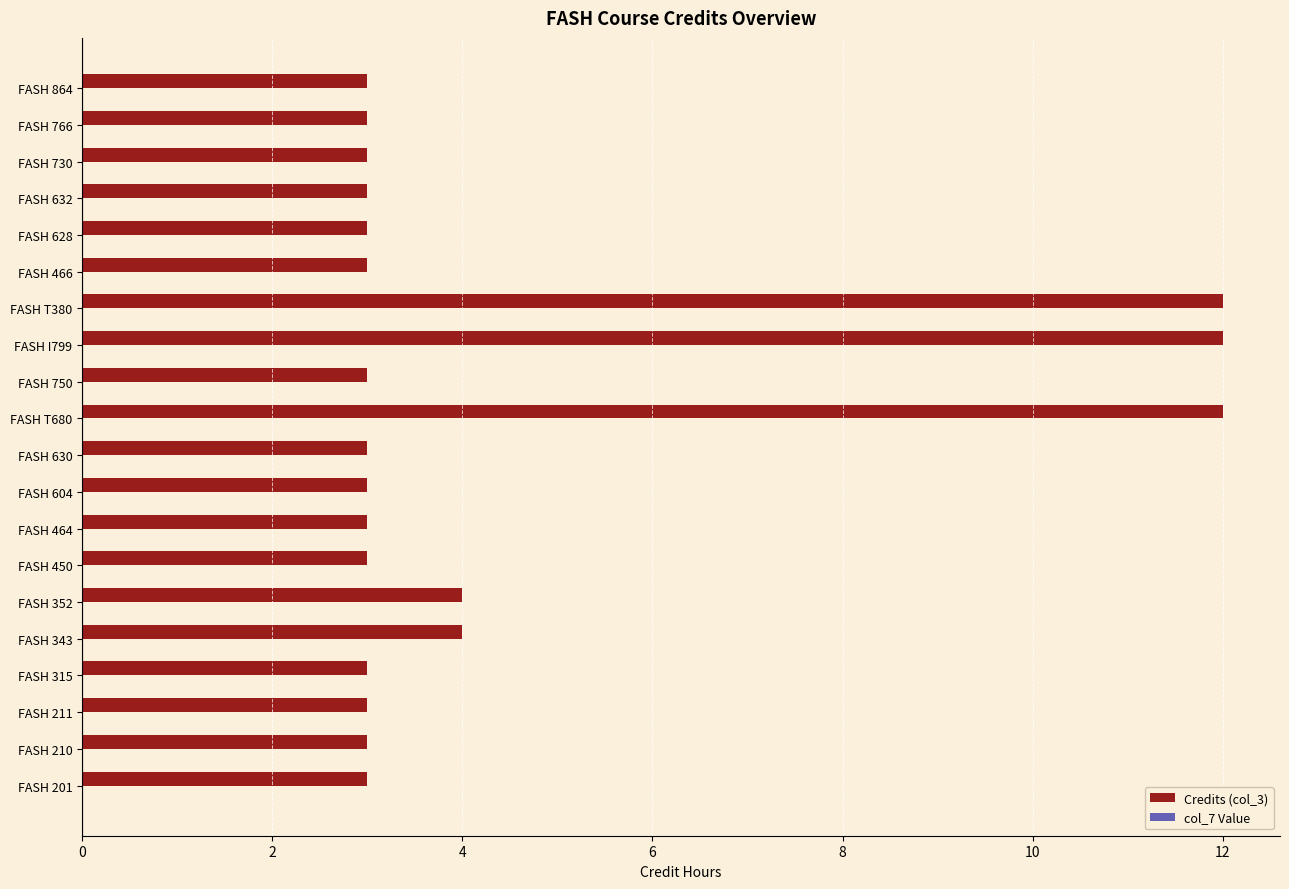

Reading bottom to top, what are all the values shown in this chart?

3	3	3	3	4	4	3	3	3	3	12	3	12	12	3	3	3	3	3	3